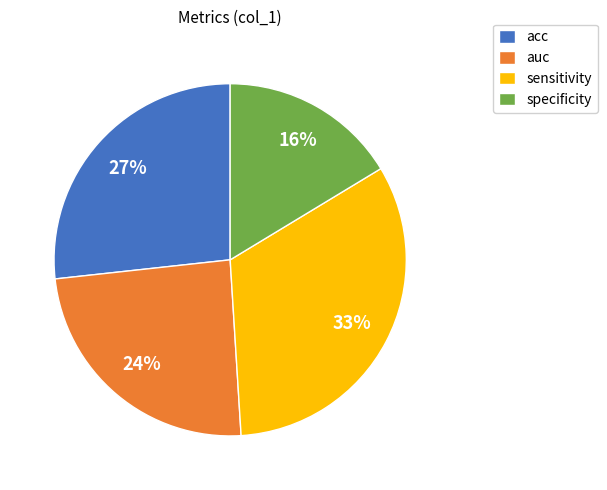

Count the number of slices in the pie.

4